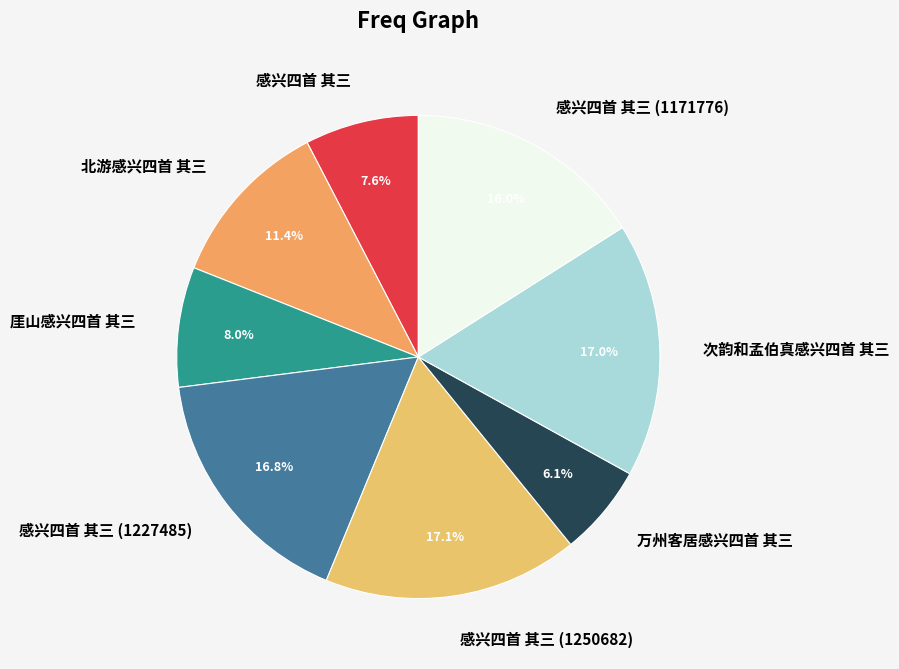

Is the sum of 感兴四首 其三 and 万州客居感兴四首 其三 greater than half?

No